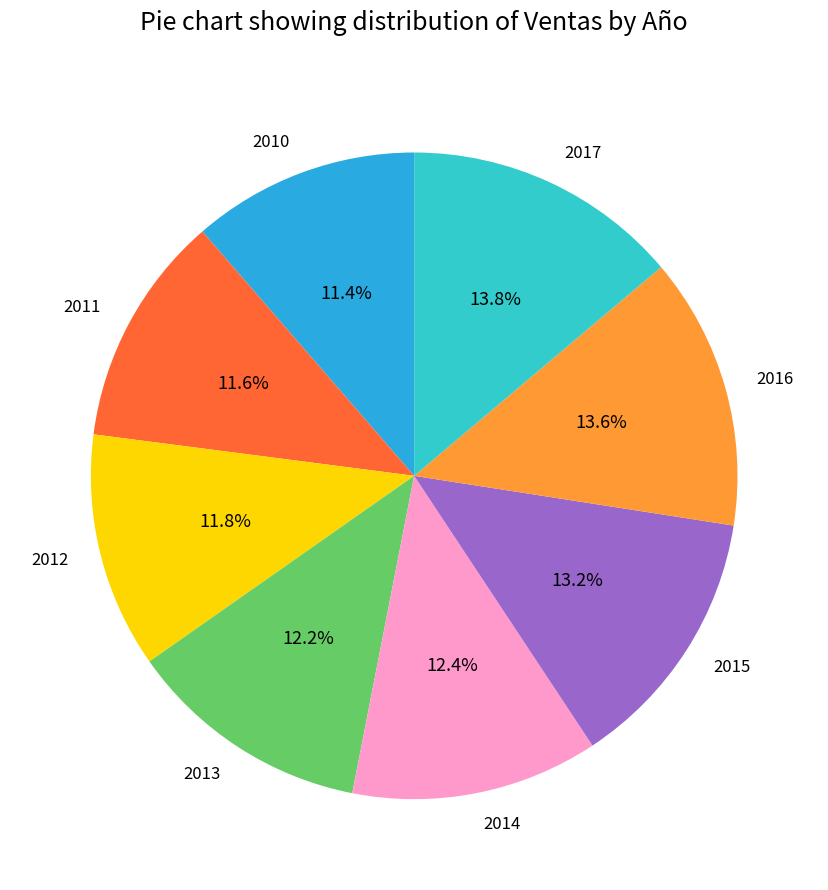

To the nearest percent, what is the average slice percentage?

12%